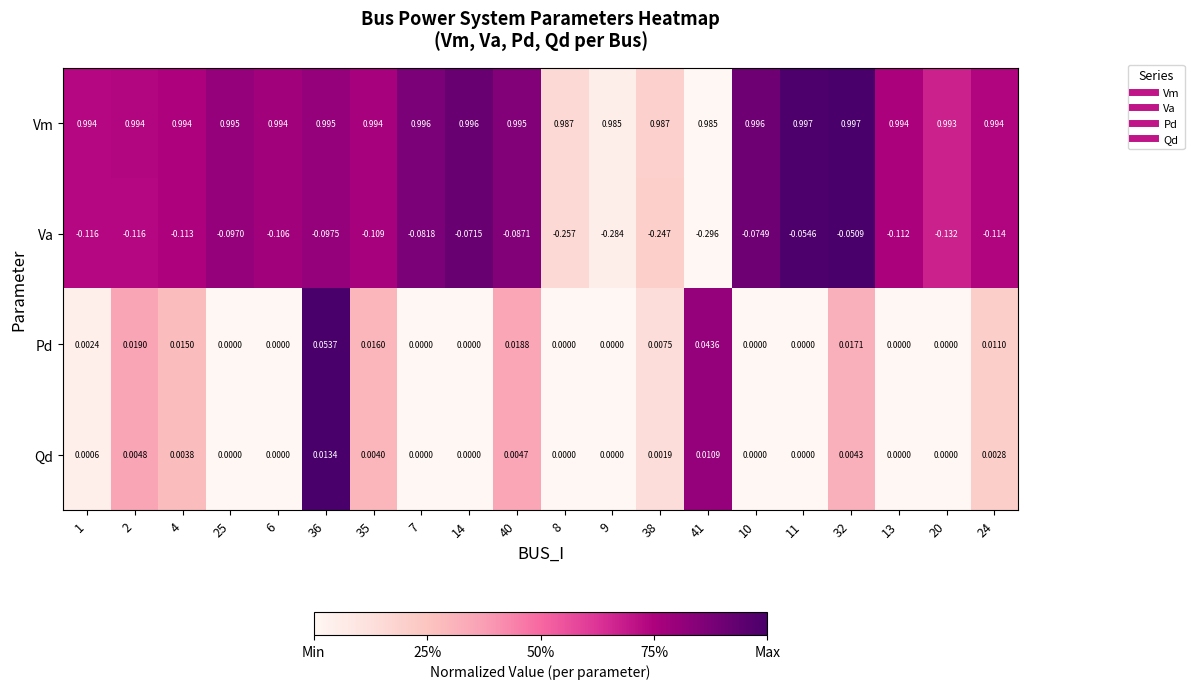

Is the value of Pd at 35 greater than the value of Vm at 10?

No